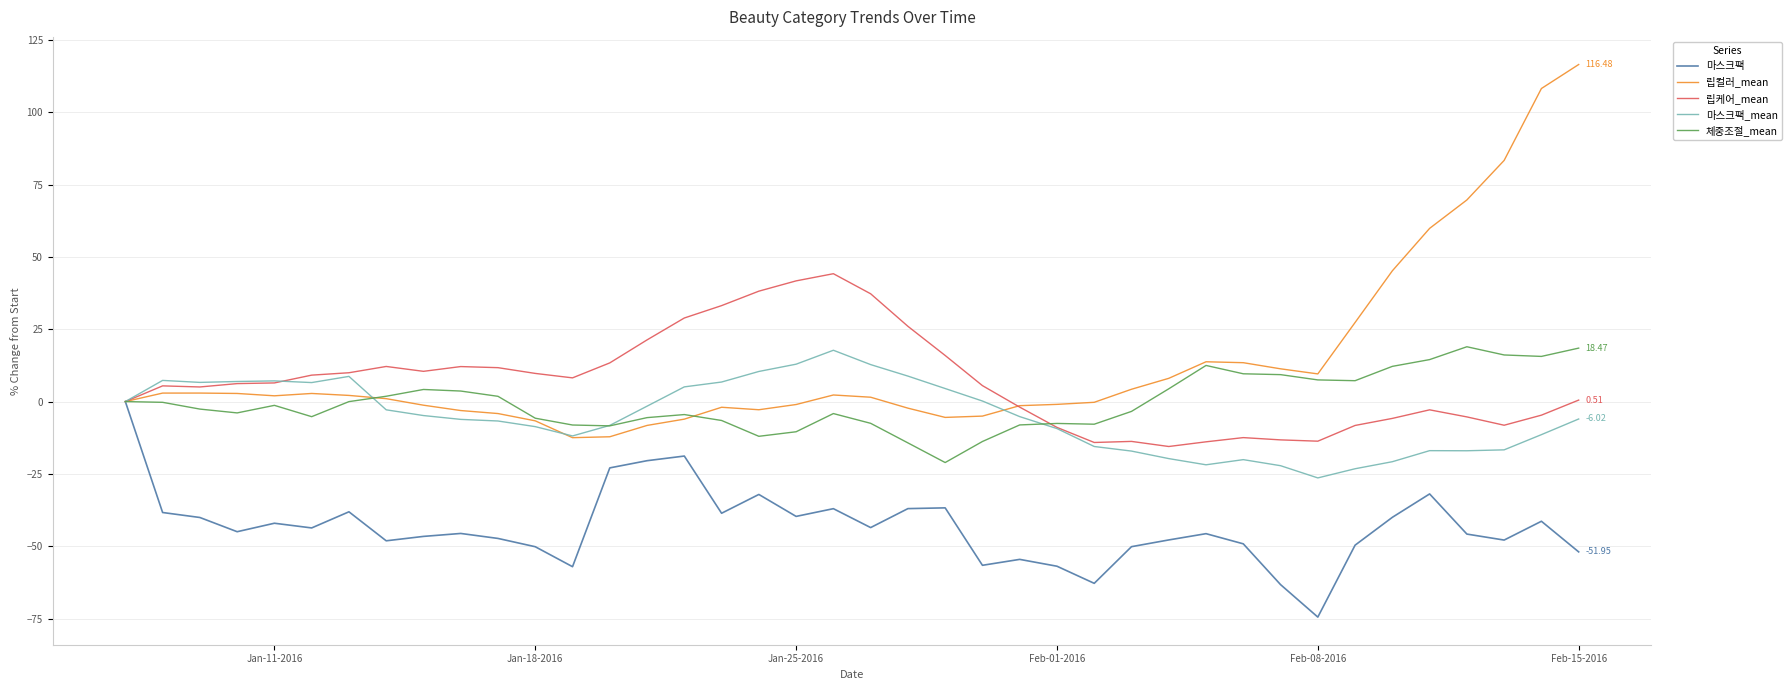

Which series has the widest spread of values?

립컬러_mean